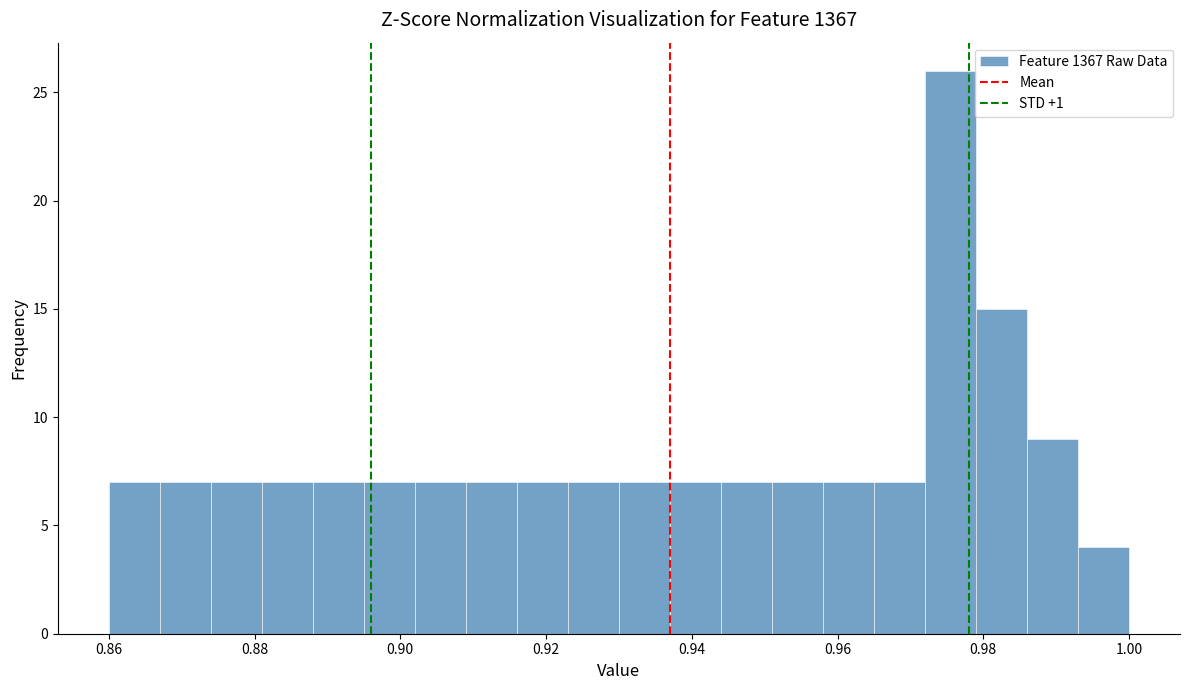

Read against the x-axis, roughly where is the centre of the tallest bar?

0.976